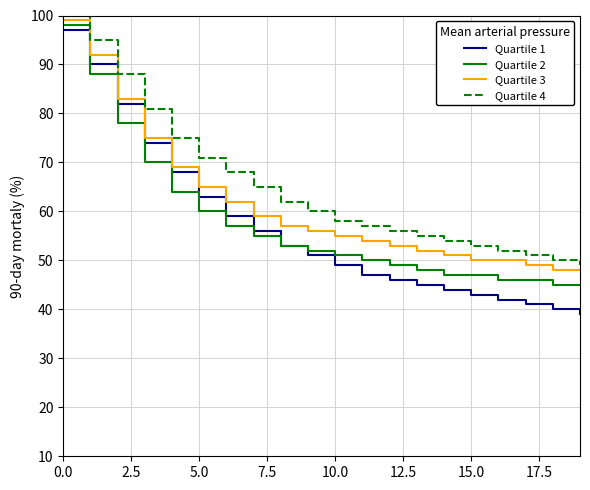

What is the greatest value displayed?

100